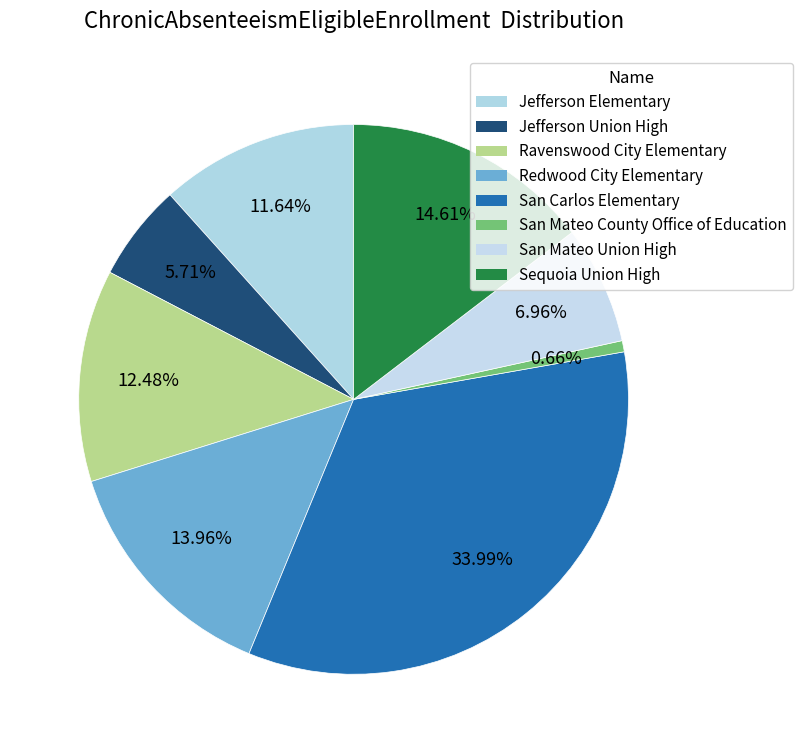

Rank the categories by value from highest to lowest.

San Carlos Elementary, Sequoia Union High, Redwood City Elementary, Ravenswood City Elementary, Jefferson Elementary, San Mateo Union High, Jefferson Union High, San Mateo County Office of Education